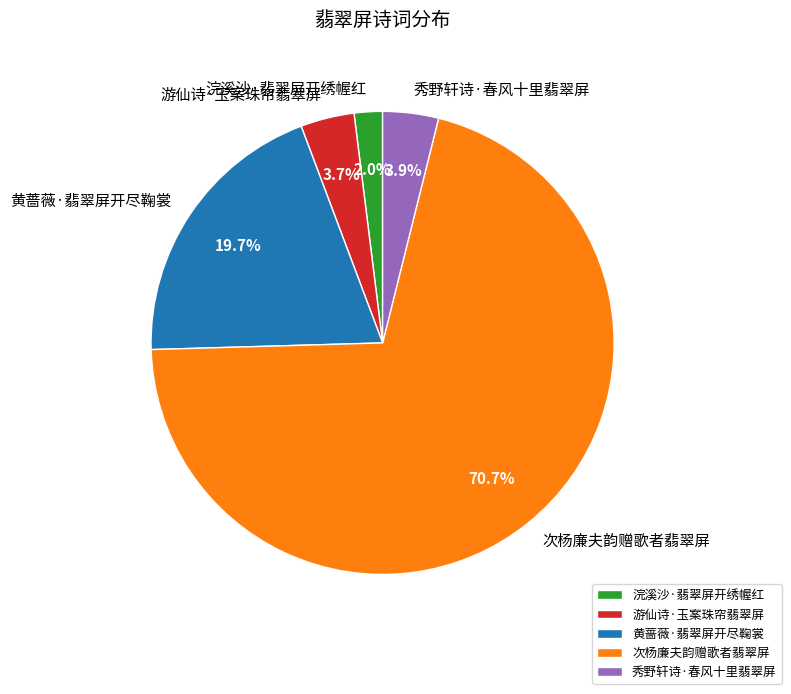

What is the majority slice?

次杨廉夫韵赠歌者翡翠屏